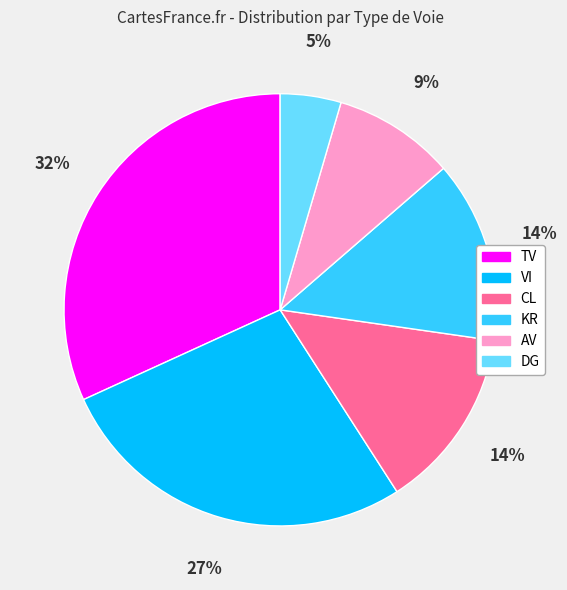

How many segments does this pie chart have?

6